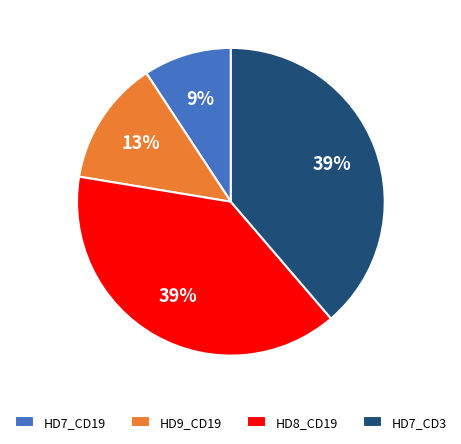

Approximately how many times larger is the value at HD7_CD3 compared to HD8_CD19?

1.0